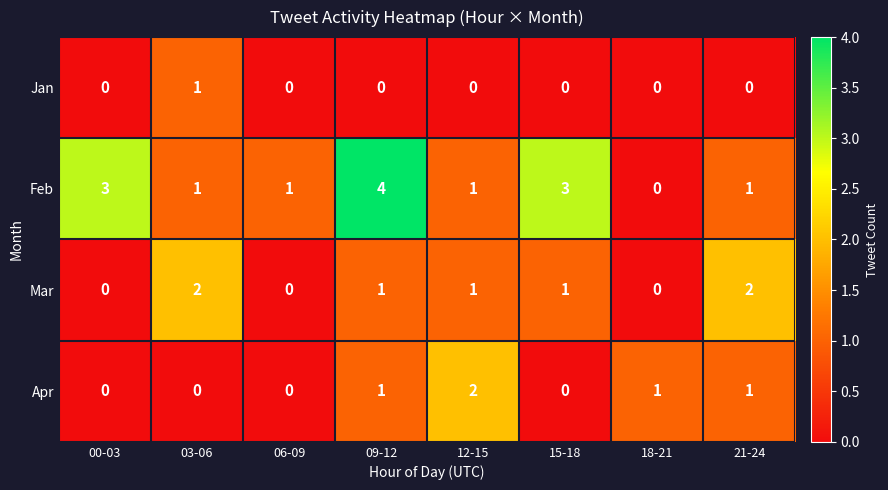

Which label corresponds to the largest value in the chart?

09-12